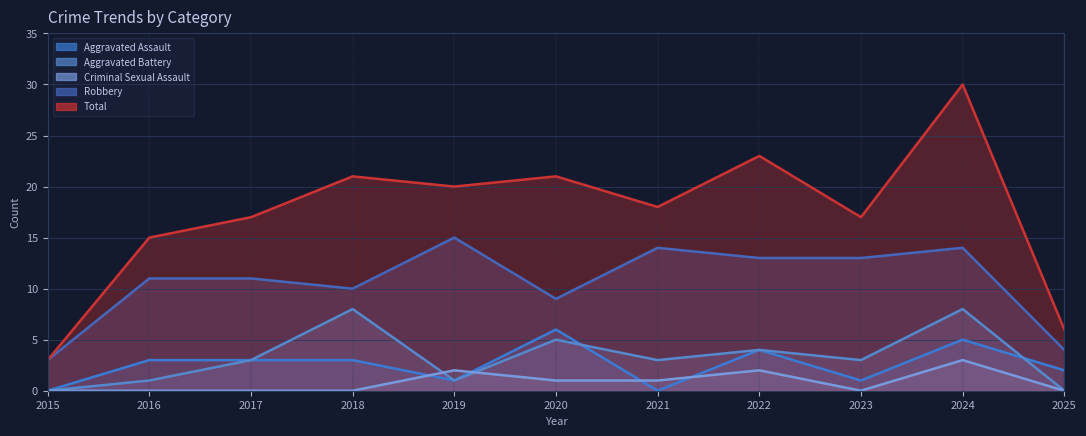

The Criminal Sexual Assault series shows 1 at 2022. True or false?

False